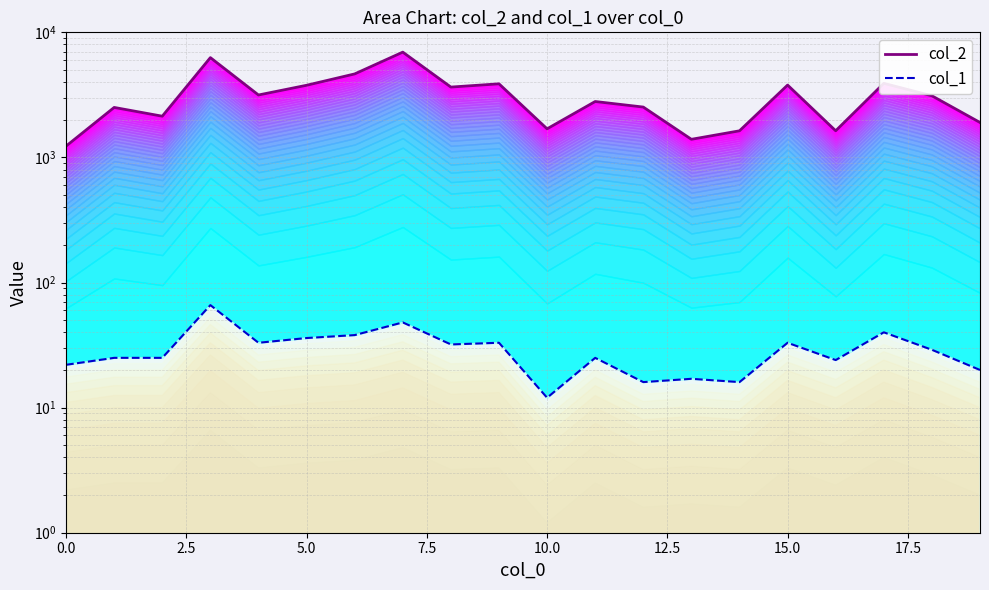

Read the col_2 value at 13.

1396